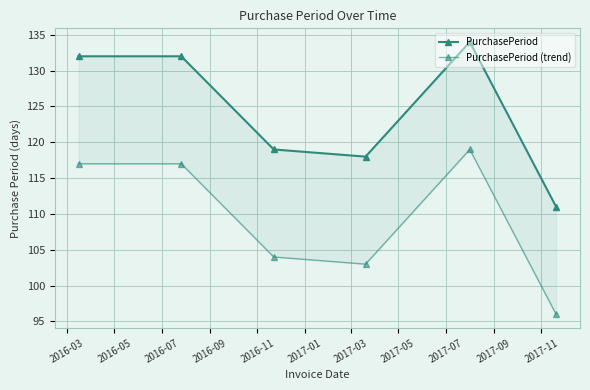

The value of PurchasePeriod (trend) at 2016-03 is 117. True or false?

True